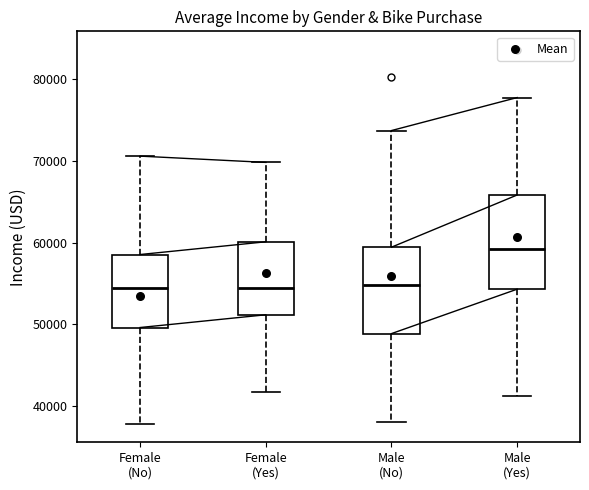

Reading left to right, transcribe this box plot: for each box, give where its median line is, the range the box spans, and where its two whiskers end, as read against the y-axis. The values are not printed on the chart, so give them approximately, as read against the axis.

Female (No): median 54000, box 50000 to 59000, whiskers 38000 to 71000
Female (Yes): median 54000, box 51000 to 60000, whiskers 42000 to 70000
Male (No): median 55000, box 49000 to 59000, whiskers 38000 to 74000
Male (Yes): median 59000, box 54000 to 66000, whiskers 41000 to 78000